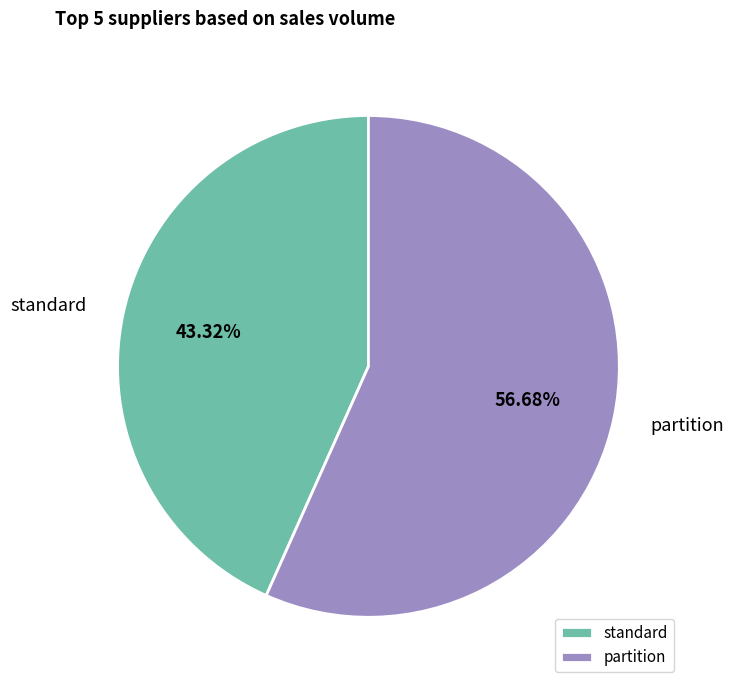

How many slices are in this pie chart?

2